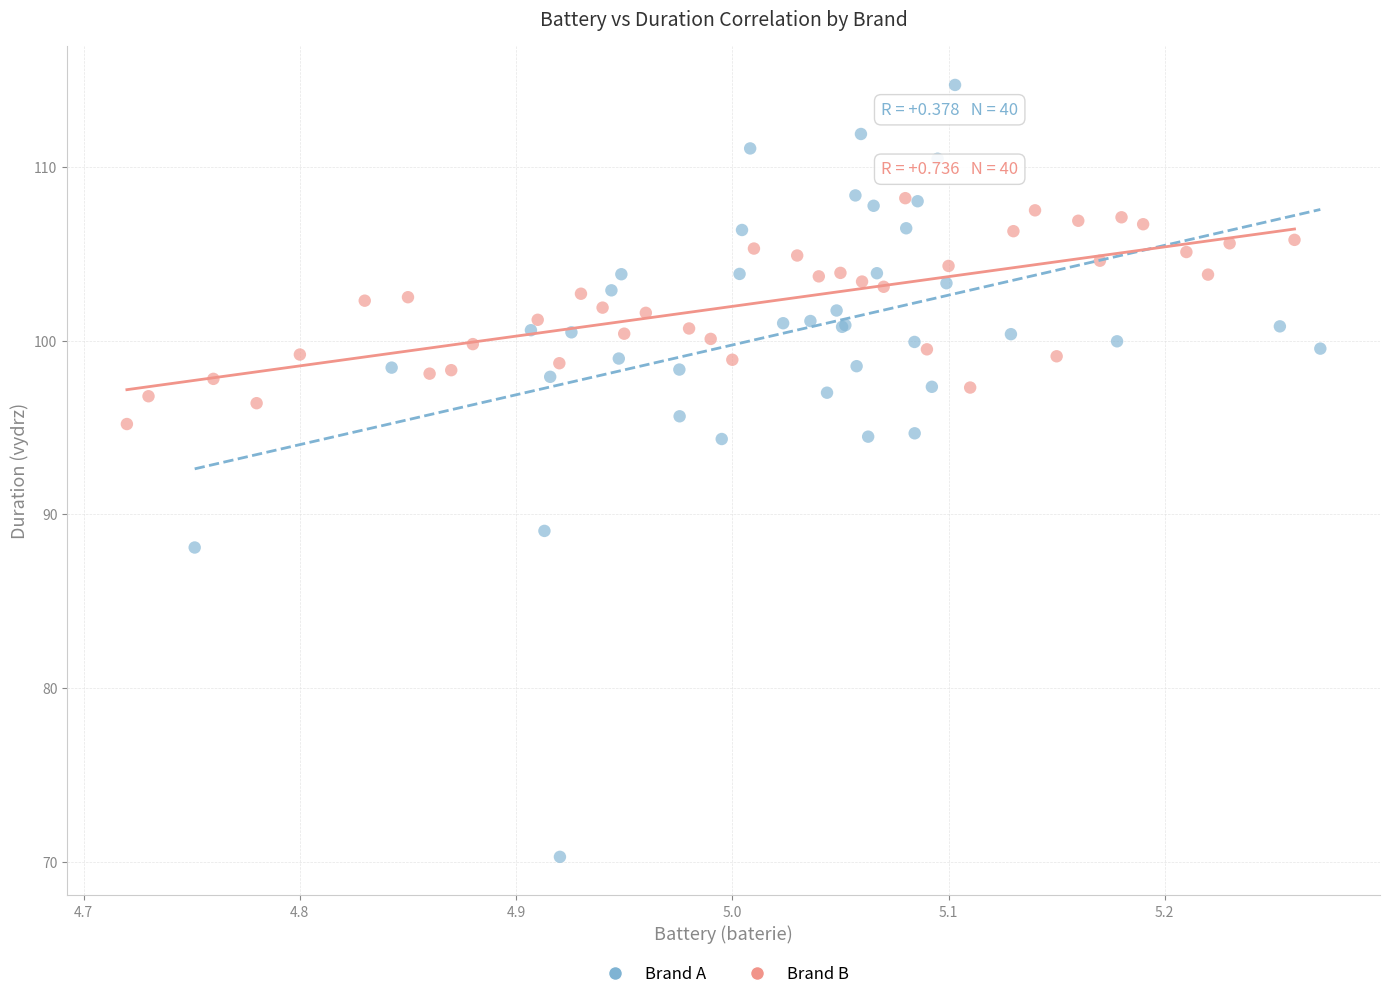

Which series contains the lowest Y value?

Brand A